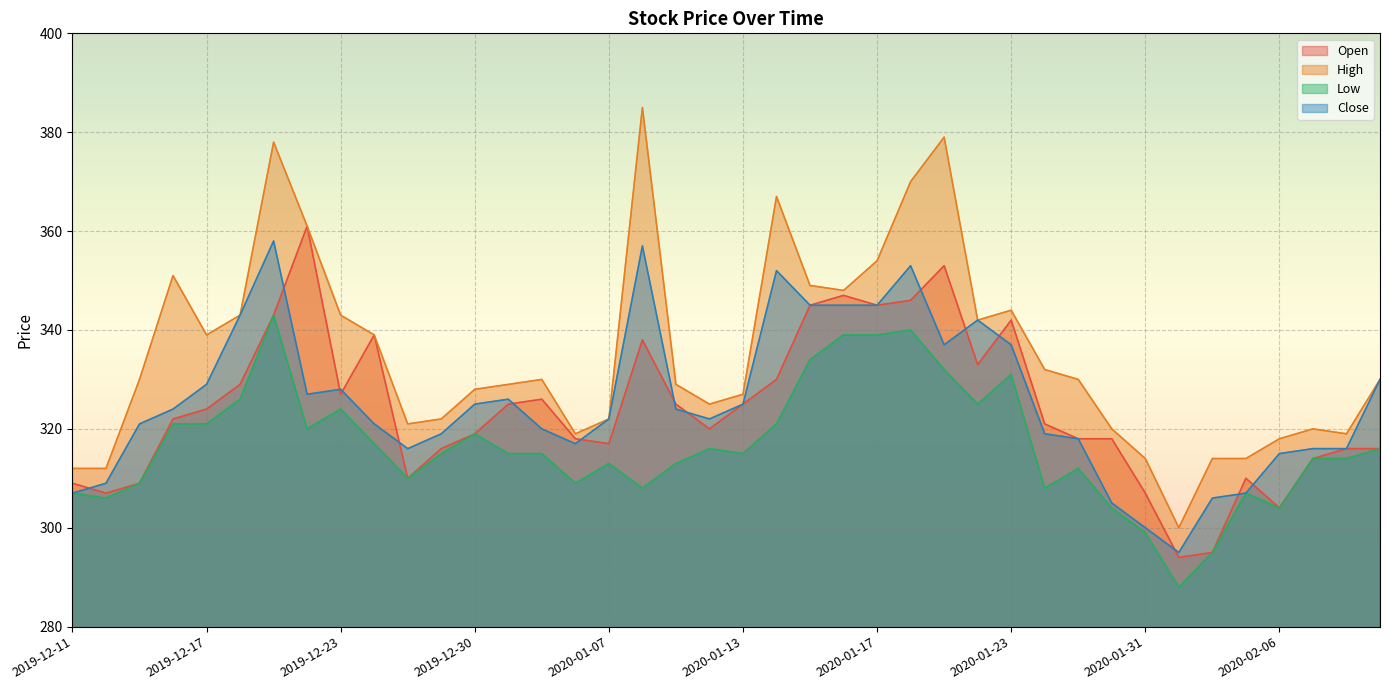

What is the total value across all series at 2019-12-13?

1269